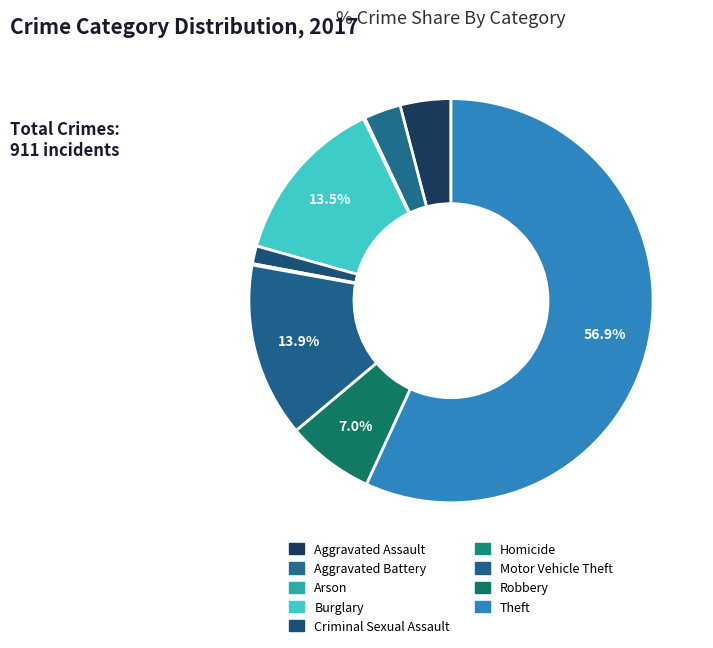

Which category has the smallest portion of the pie?

Arson